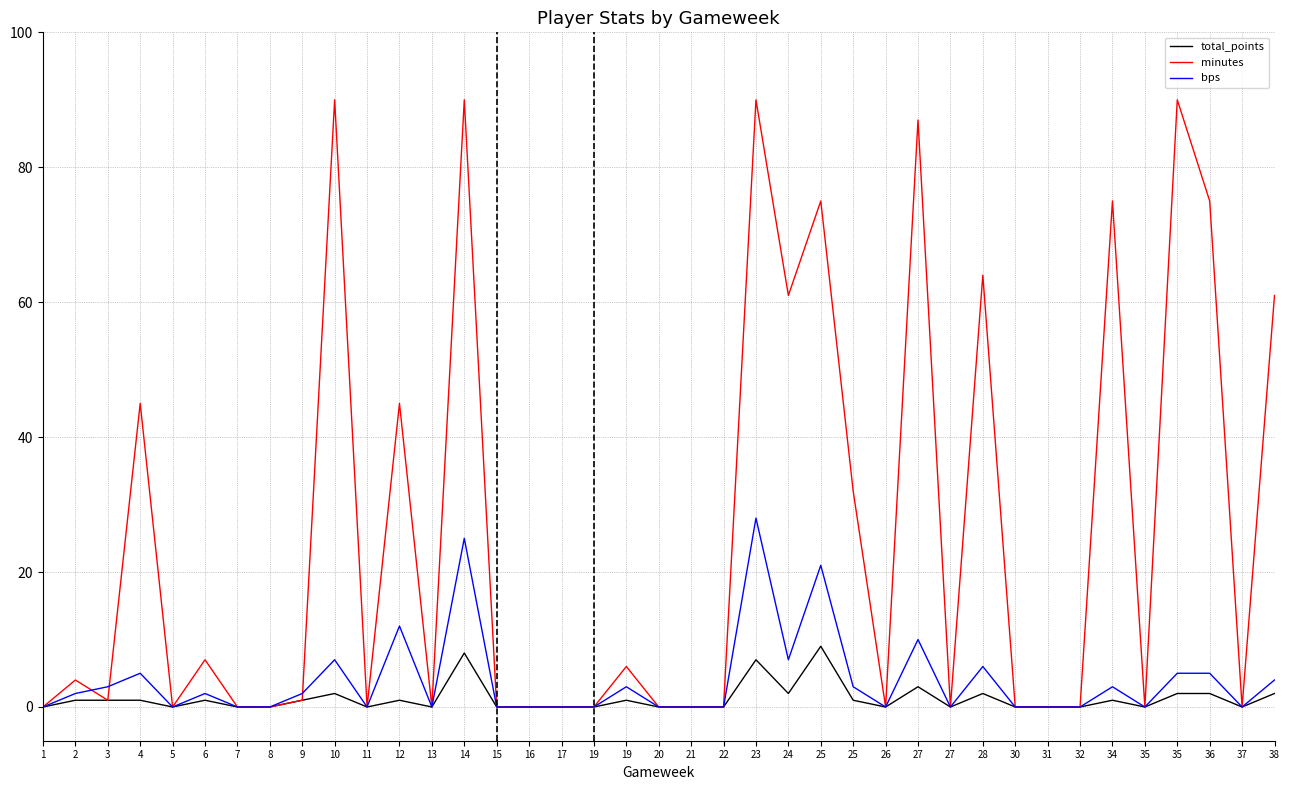

Which series has the largest total across all categories?

minutes